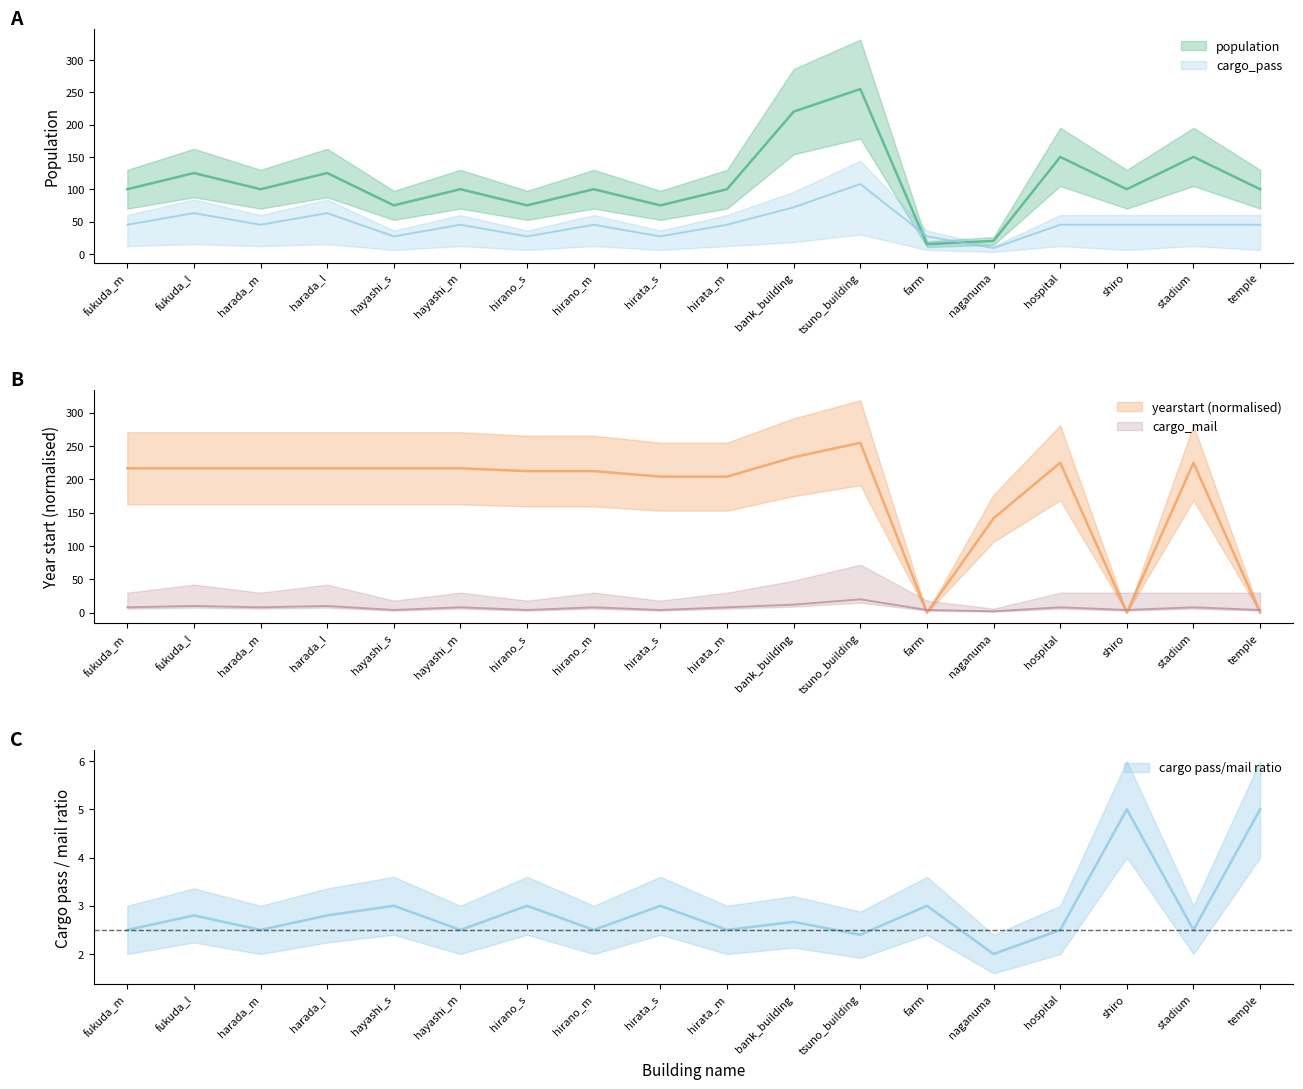

What is the approximate value of cargo_mail at farm?

4.0